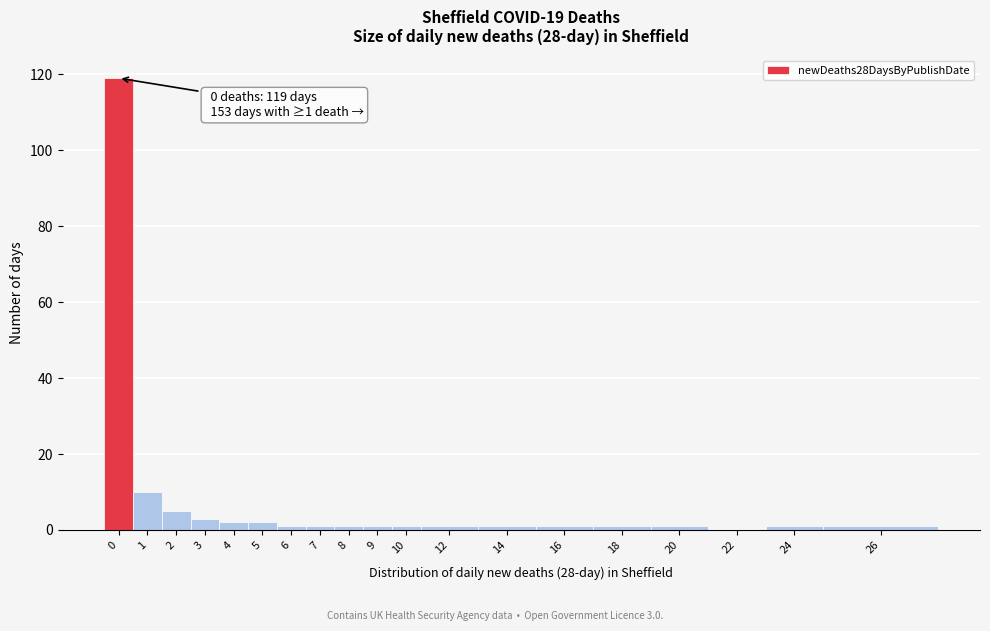

Reading right to left, what are all the values shown in this chart?

26=1	24=1	22=0	20=1	18=1	16=1	14=1	12=1	10=1	9=1	8=1	7=1	6=1	5=2	4=2	3=3	2=5	1=10	0=119